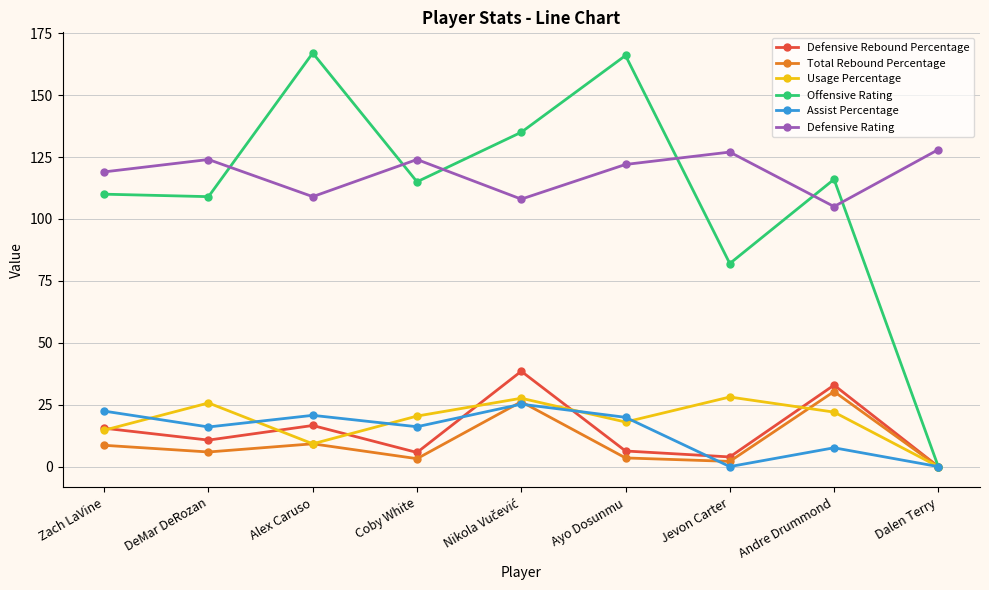

True or false: Assist Percentage and Usage Percentage cross at least once.

True